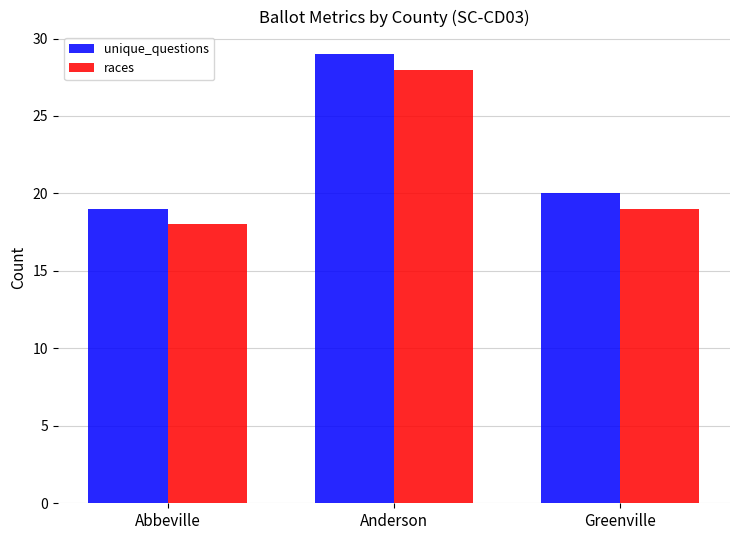

Reading right to left, list all the values displayed in this chart.

unique_questions: 20	29	19
races: 19	28	18